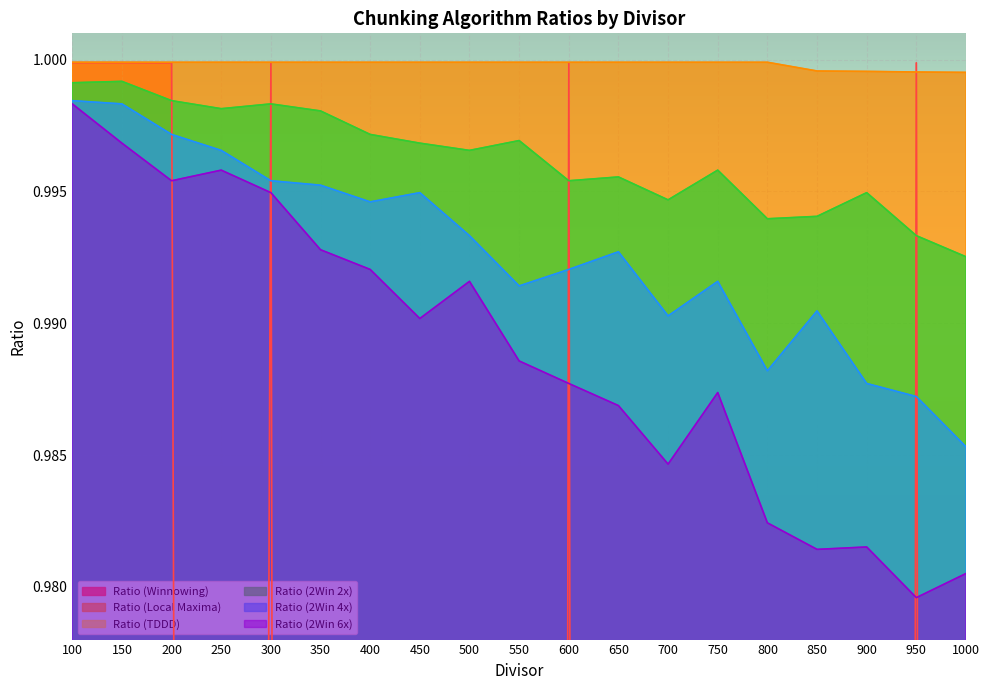

Where is the first local maximum for Ratio (2Win 6x)?

250